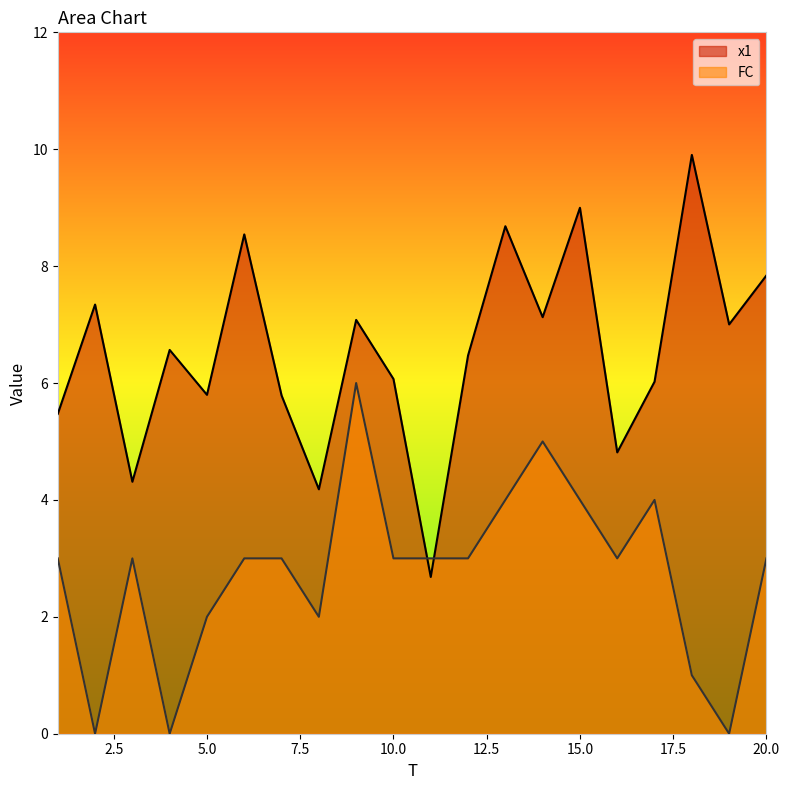

True or false: x1 and FC cross at least once.

True